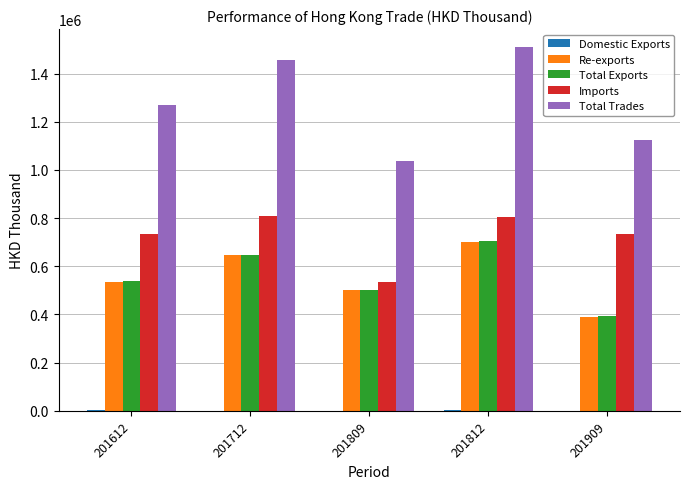

What is the maximum value shown in the chart?

1509108.5